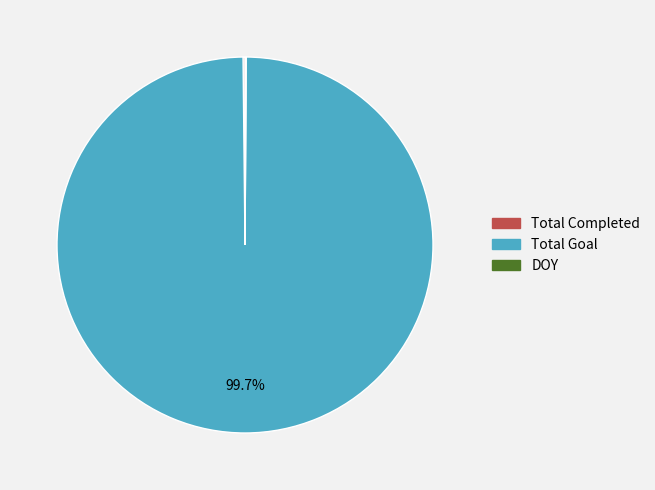

Is there a majority slice in this chart?

Yes